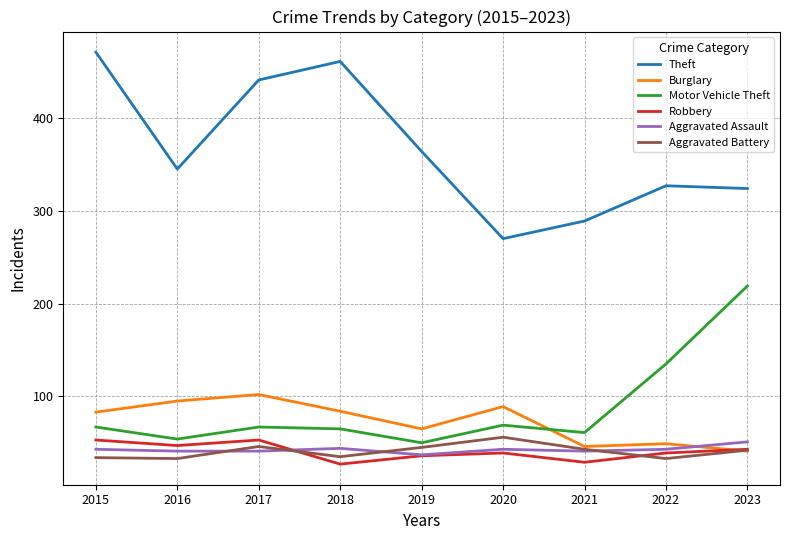

Is the value of Aggravated Battery at 2019 greater than the value of Theft at 2019?

No